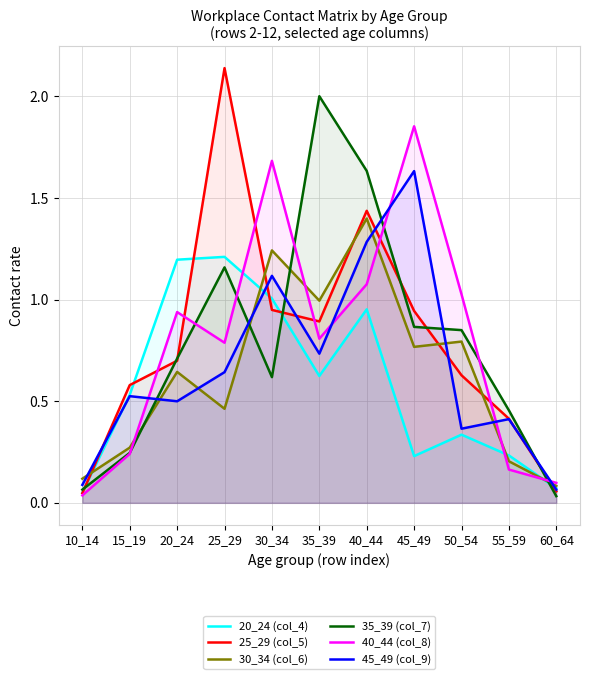

Rank the categories by 40_44 (col_8) value from lowest to highest.

10_14, 60_64, 55_59, 15_19, 25_29, 35_39, 20_24, 50_54, 40_44, 30_34, 45_49